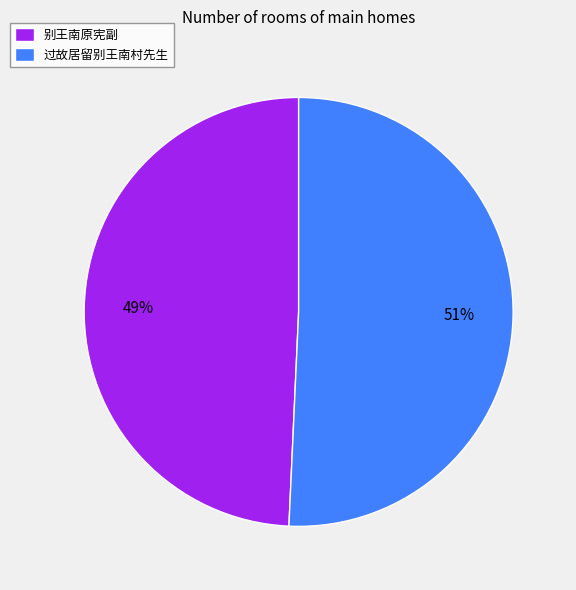

Which category has the smallest portion of the pie?

别王南原宪副